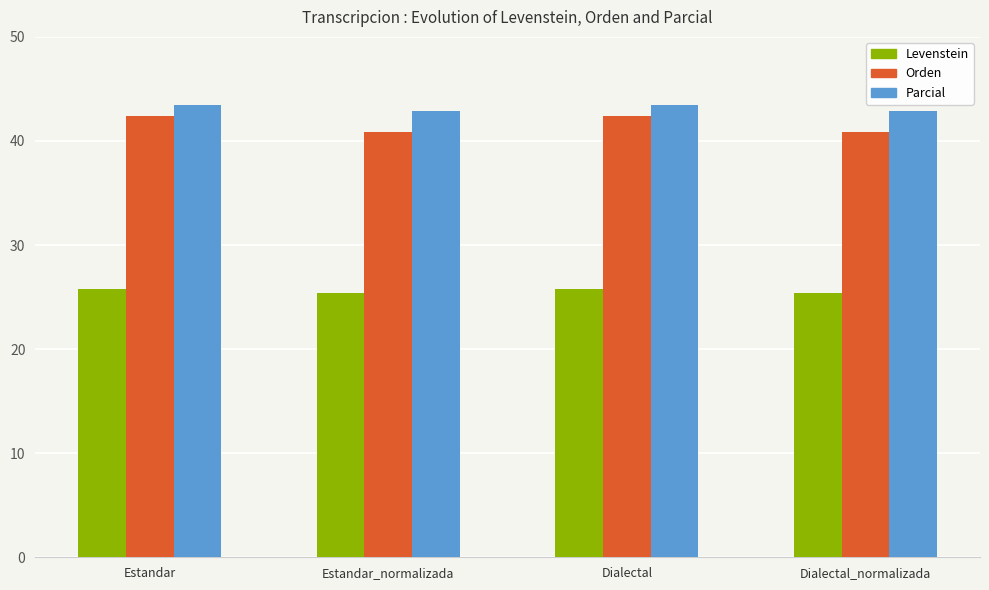

Reading right to left, list all the values displayed in this chart.

Levenstein: Dialectal_normalizada=25.4	Dialectal=25.8	Estandar_normalizada=25.4	Estandar=25.8
Orden: Dialectal_normalizada=40.8	Dialectal=42.4	Estandar_normalizada=40.8	Estandar=42.4
Parcial: Dialectal_normalizada=42.9	Dialectal=43.5	Estandar_normalizada=42.9	Estandar=43.5